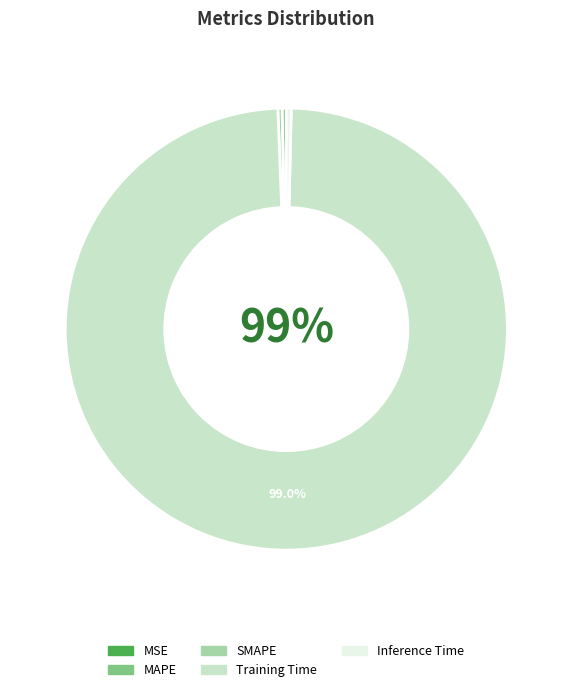

What is the largest slice in the pie chart?

Training Time